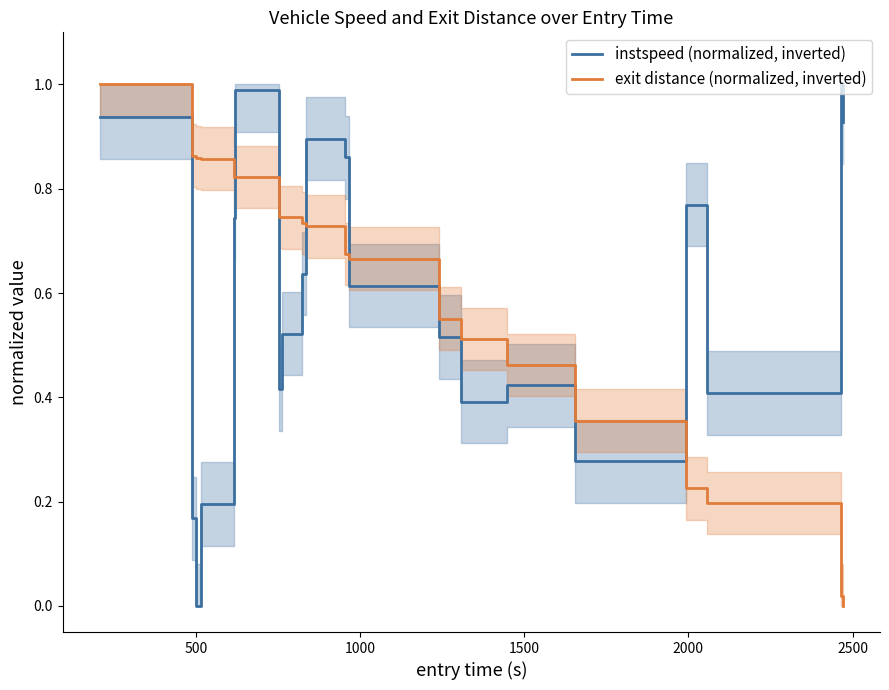

True or false: exit distance (normalized, inverted) and instspeed (normalized, inverted) cross at least once.

True